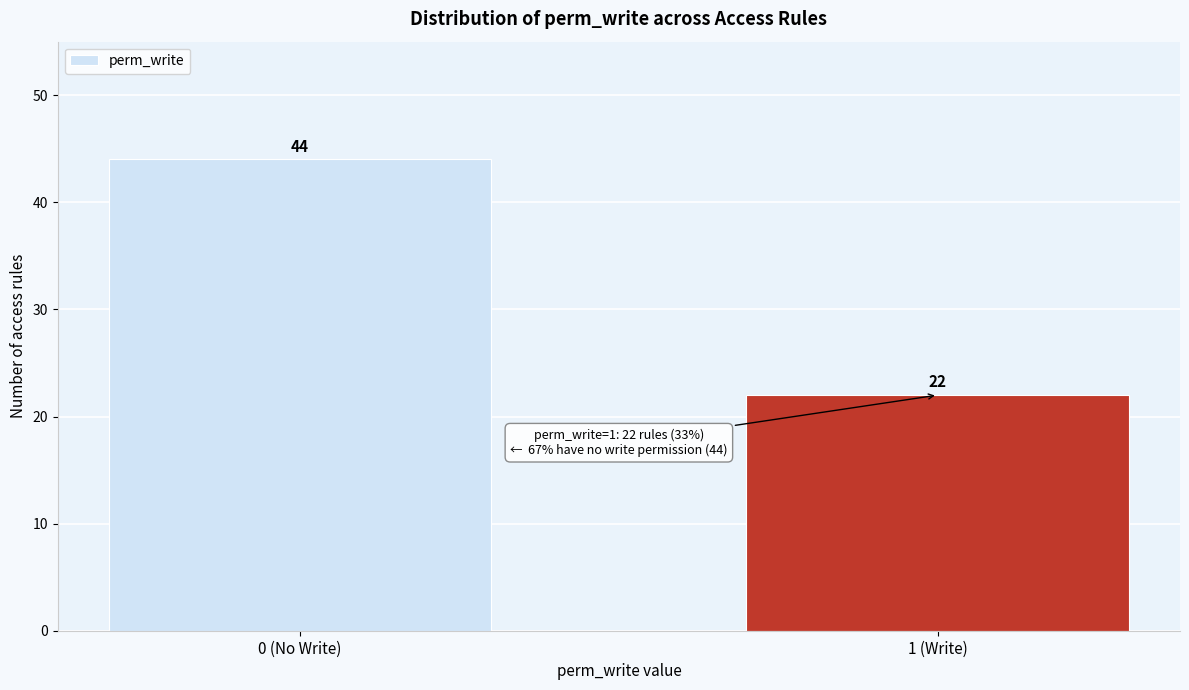

Reading left to right, transcribe all the data shown in this chart.

0 (No Write)=44	1 (Write)=22